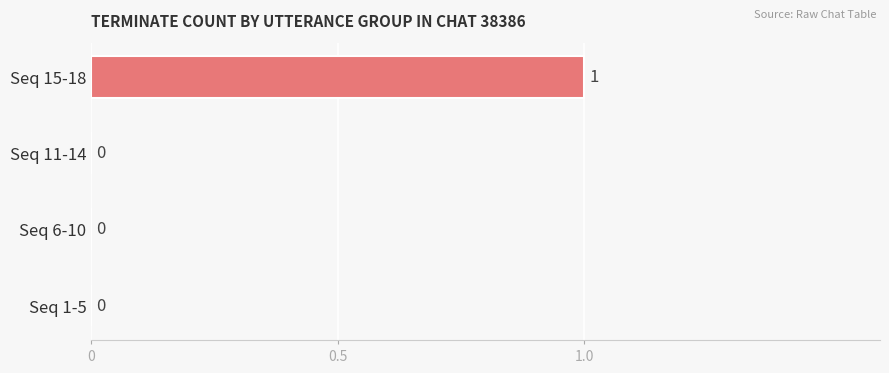

Reading bottom to top, what are all the values shown in this chart?

Seq 1-5=0	Seq 6-10=0	Seq 11-14=0	Seq 15-18=1